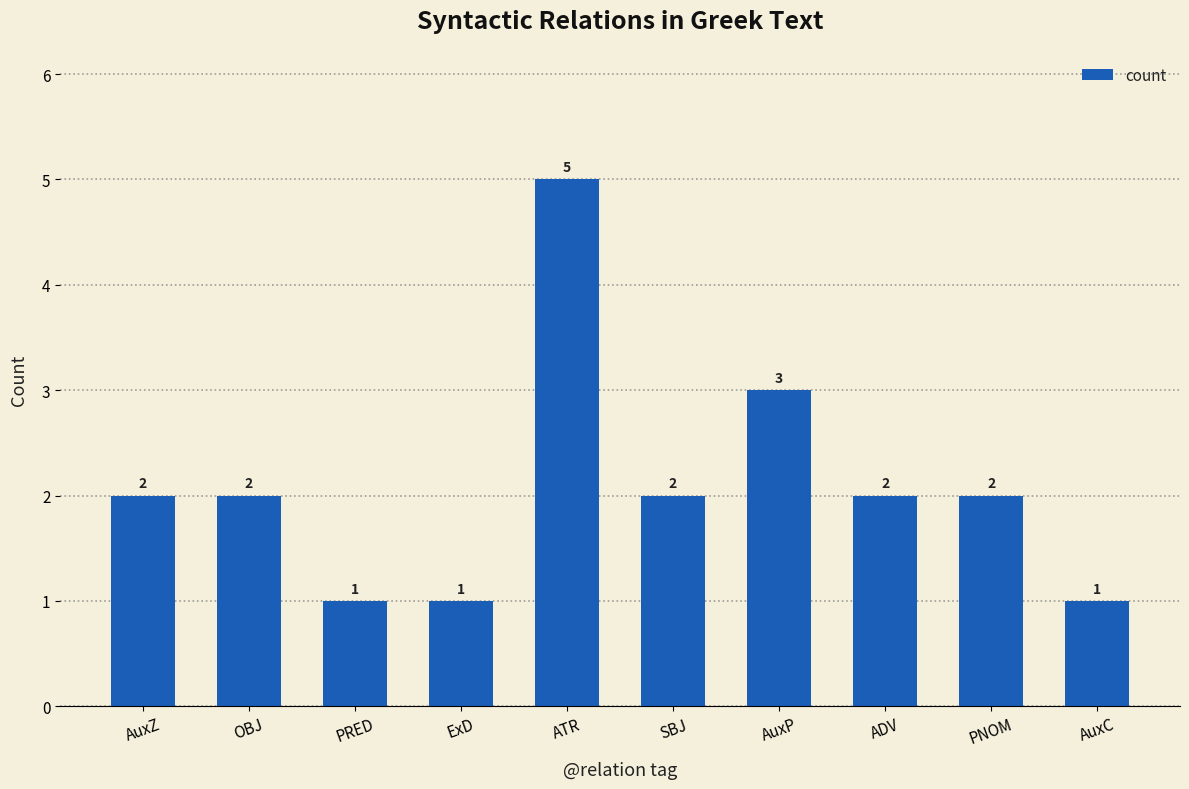

What is the sum of all values?

21